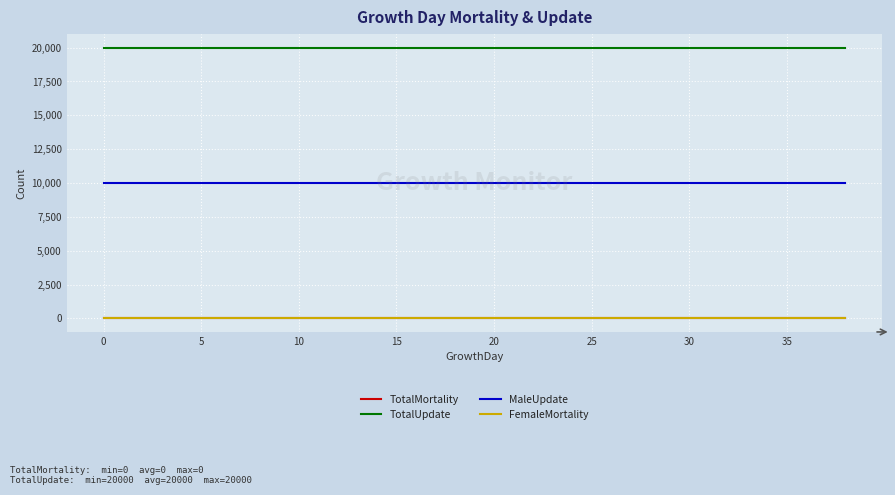

At how many categories does at least one series exceed 11020?

40